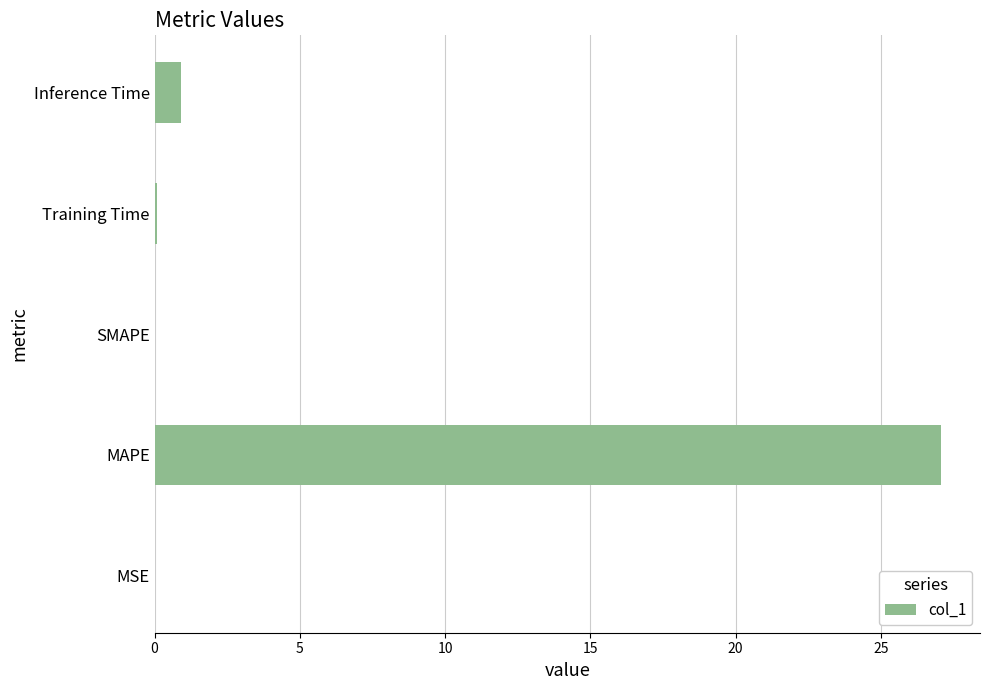

Between Inference Time and Training Time, which is larger?

Inference Time